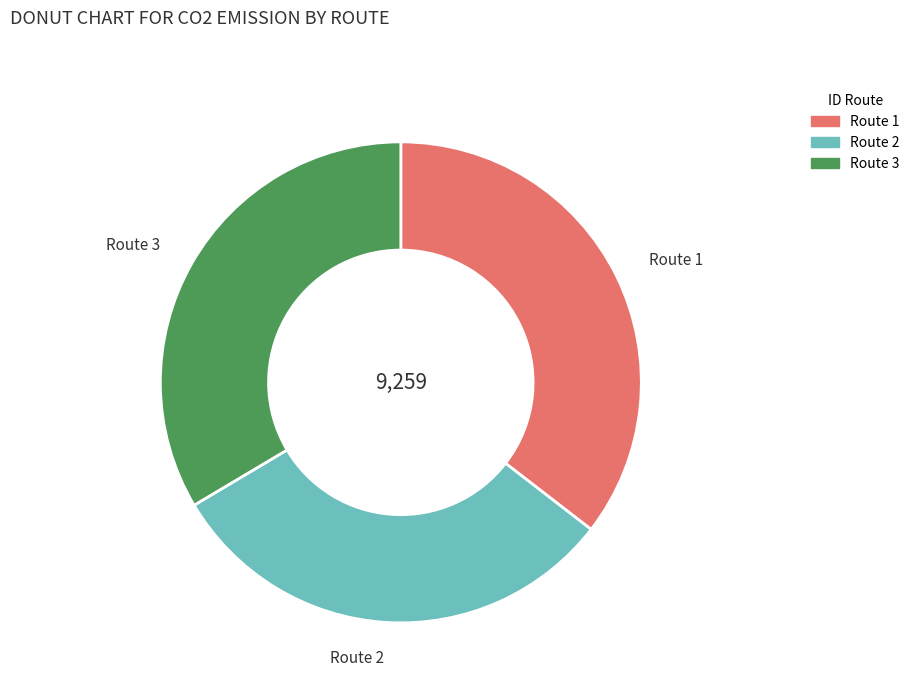

Is it true that Route 2 is 44% of the pie?

False